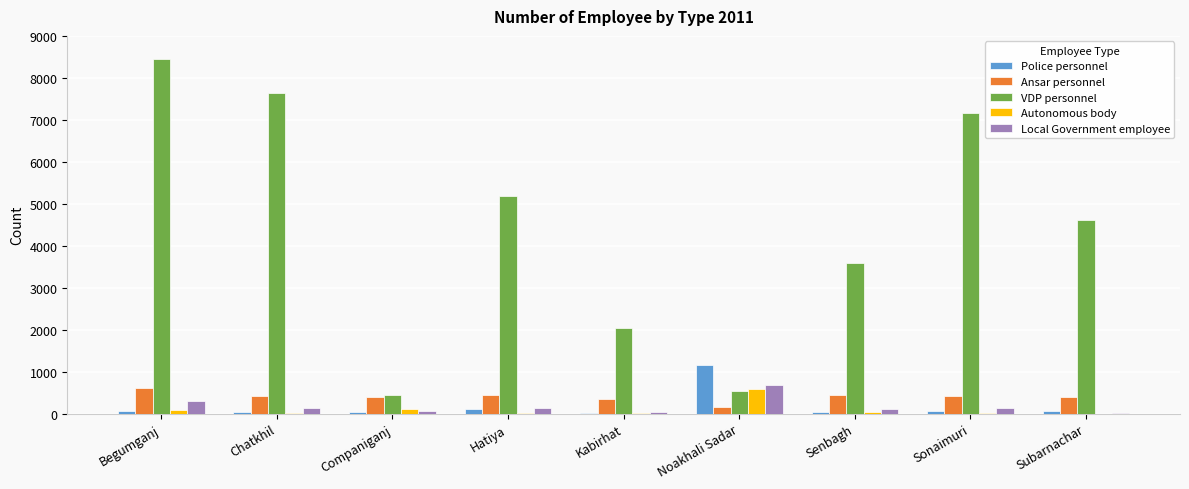

Between Begumganj and Hatiya, which series saw the biggest shift?

VDP personnel